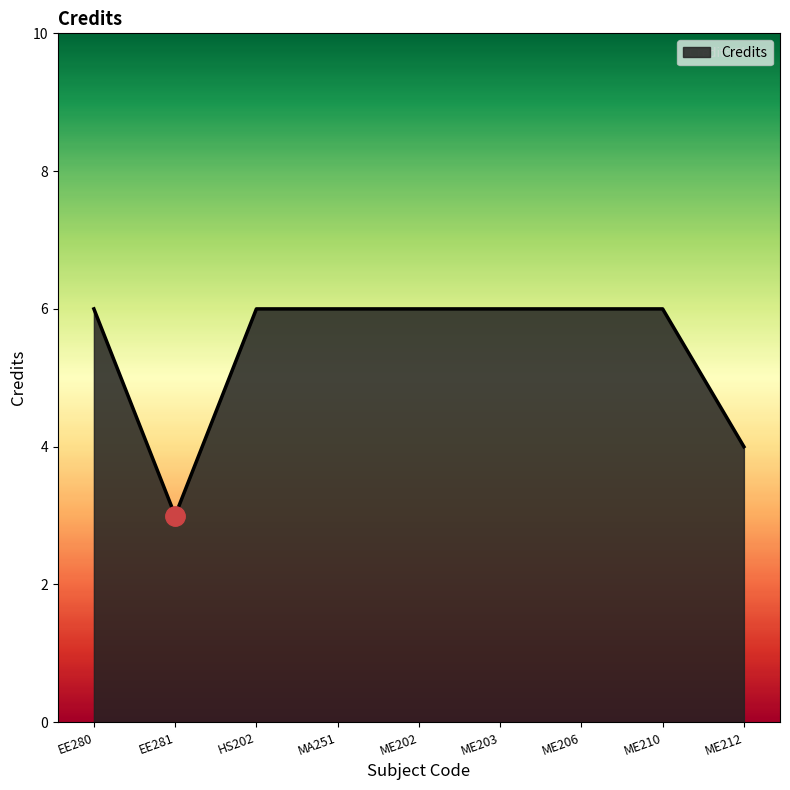

Is it true that the value at ME202 is 6?

True